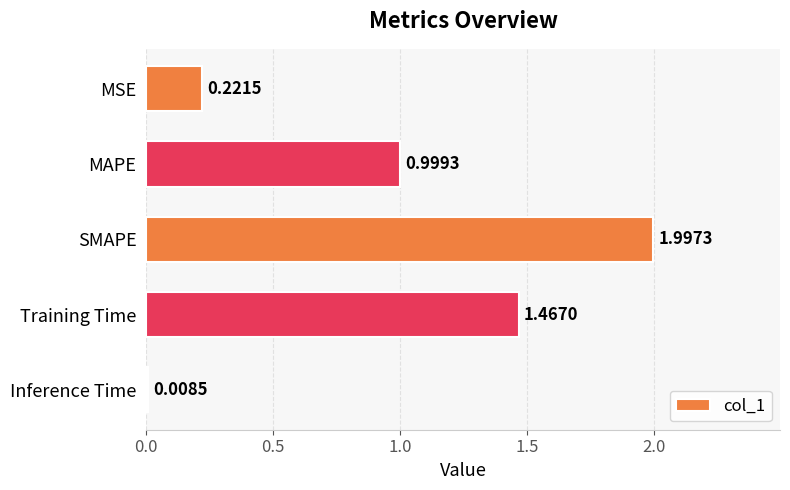

Rank the categories by value from highest to lowest.

SMAPE, Training Time, MAPE, MSE, Inference Time